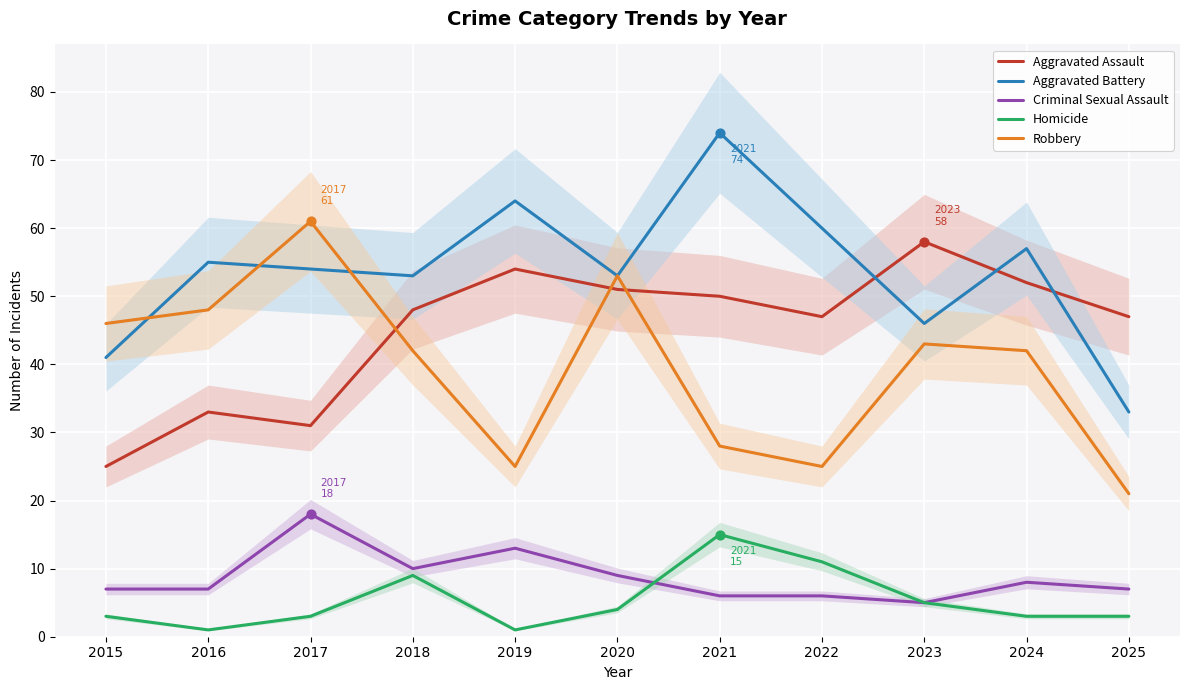

Which series contains the lowest Y value?

Homicide